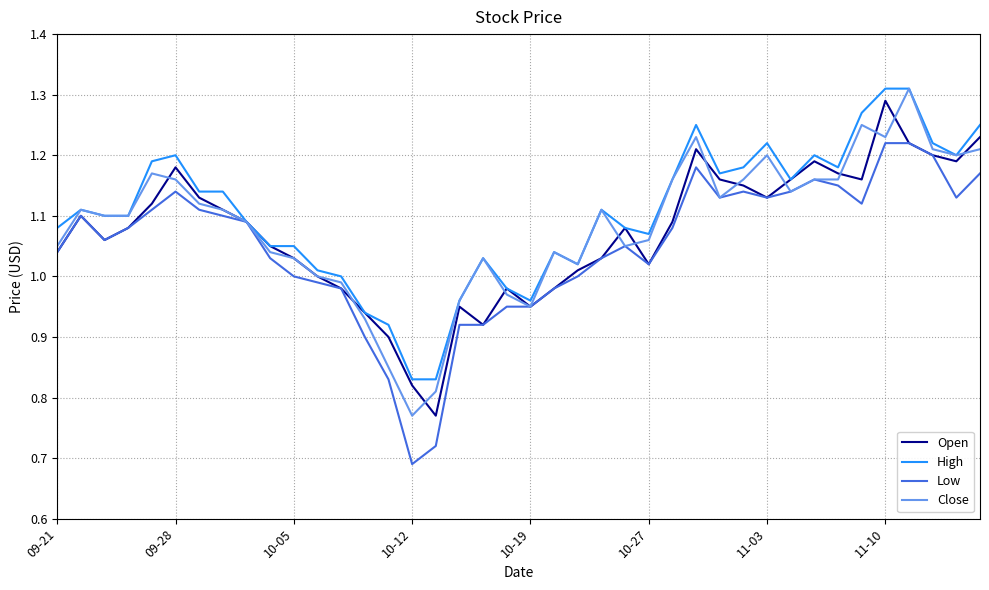

What is the difference between the maximum and minimum values in the Close series?

0.5